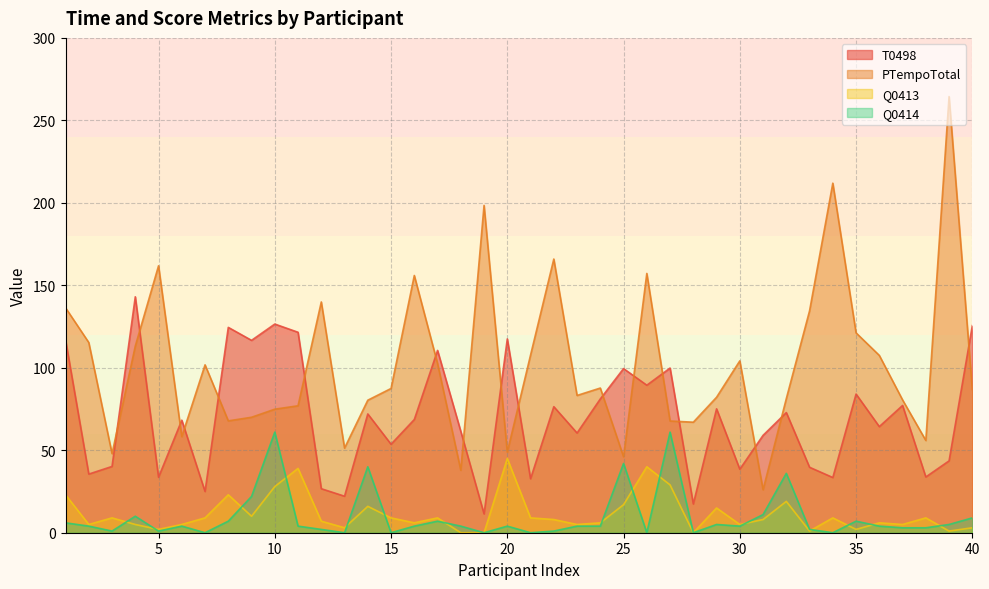

What is the minimum value for T0498?

11.4